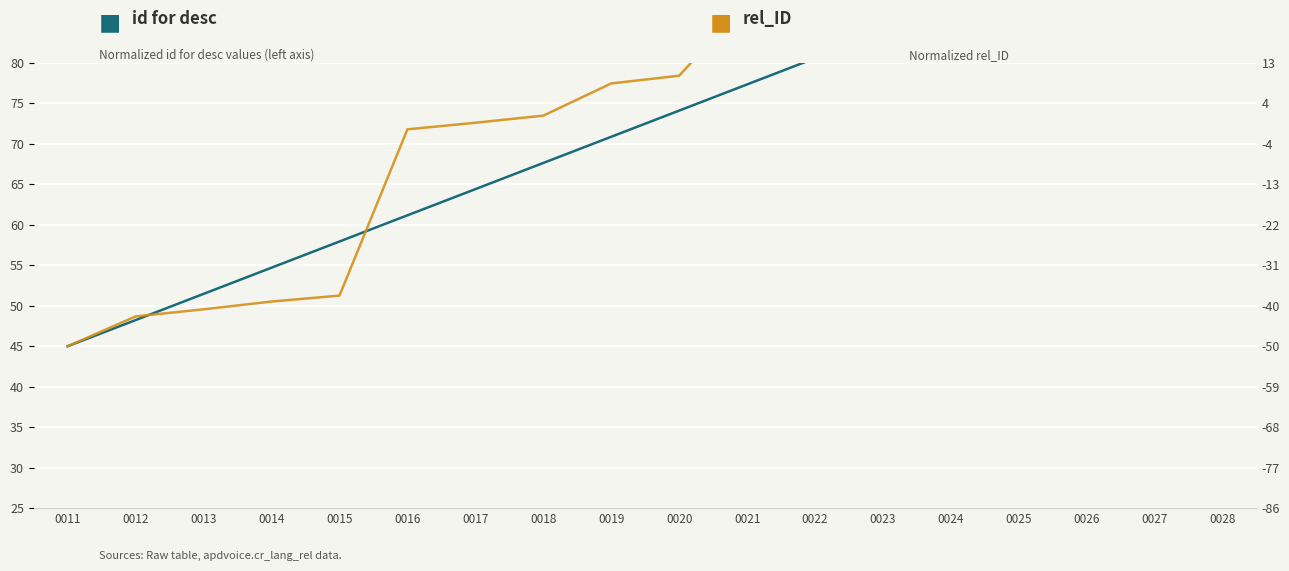

True or false: rel_ID and id for desc intersect in this chart.

True